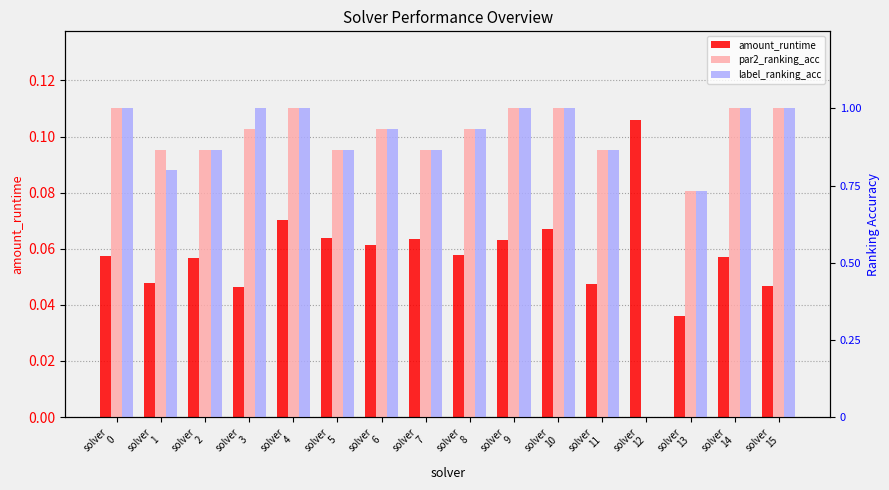

Reading left to right, list all the values displayed in this chart.

amount_runtime: 0.1	0.0	0.1	0.0	0.1	0.1	0.1	0.1	0.1	0.1	0.1	0.0	0.1	0.0	0.1	0.0
par2_ranking_acc: 1.0	0.9	0.9	0.9	1.0	0.9	0.9	0.9	0.9	1.0	1.0	0.9	0.0	0.7	1.0	1.0
label_ranking_acc: 1.0	0.8	0.9	1.0	1.0	0.9	0.9	0.9	0.9	1.0	1.0	0.9	0.0	0.7	1.0	1.0